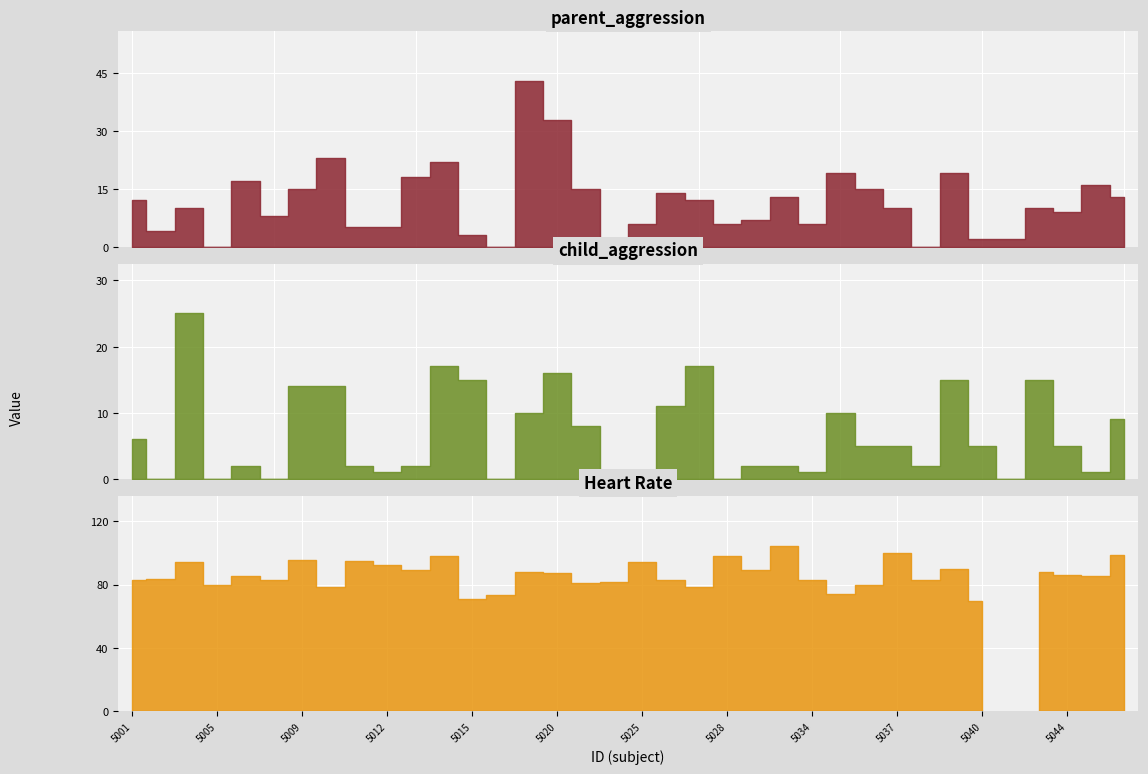

Is it true that child_aggression equals 26.3 at 5043?

False